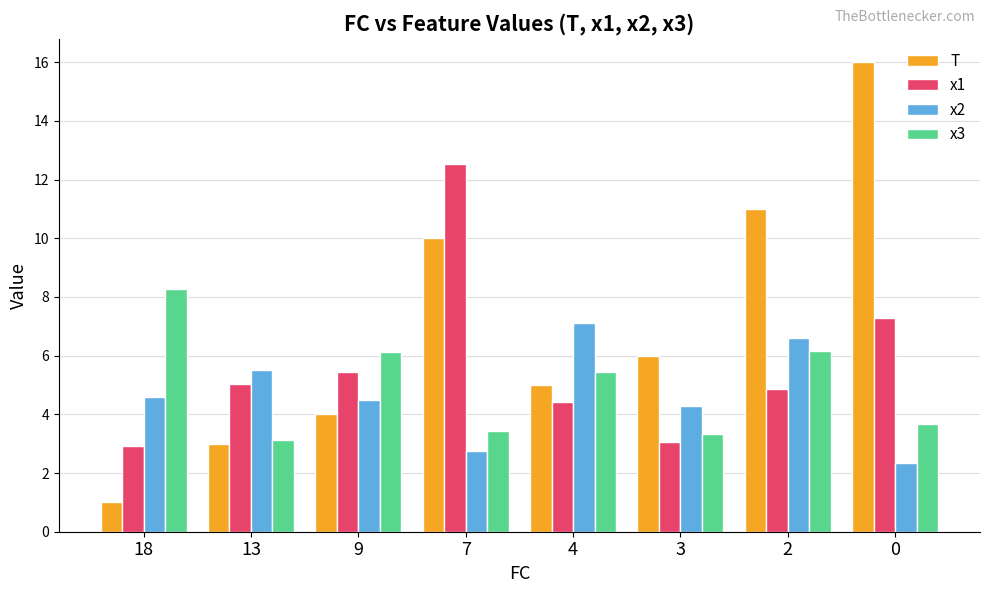

What is the minimum value for T?

1.0